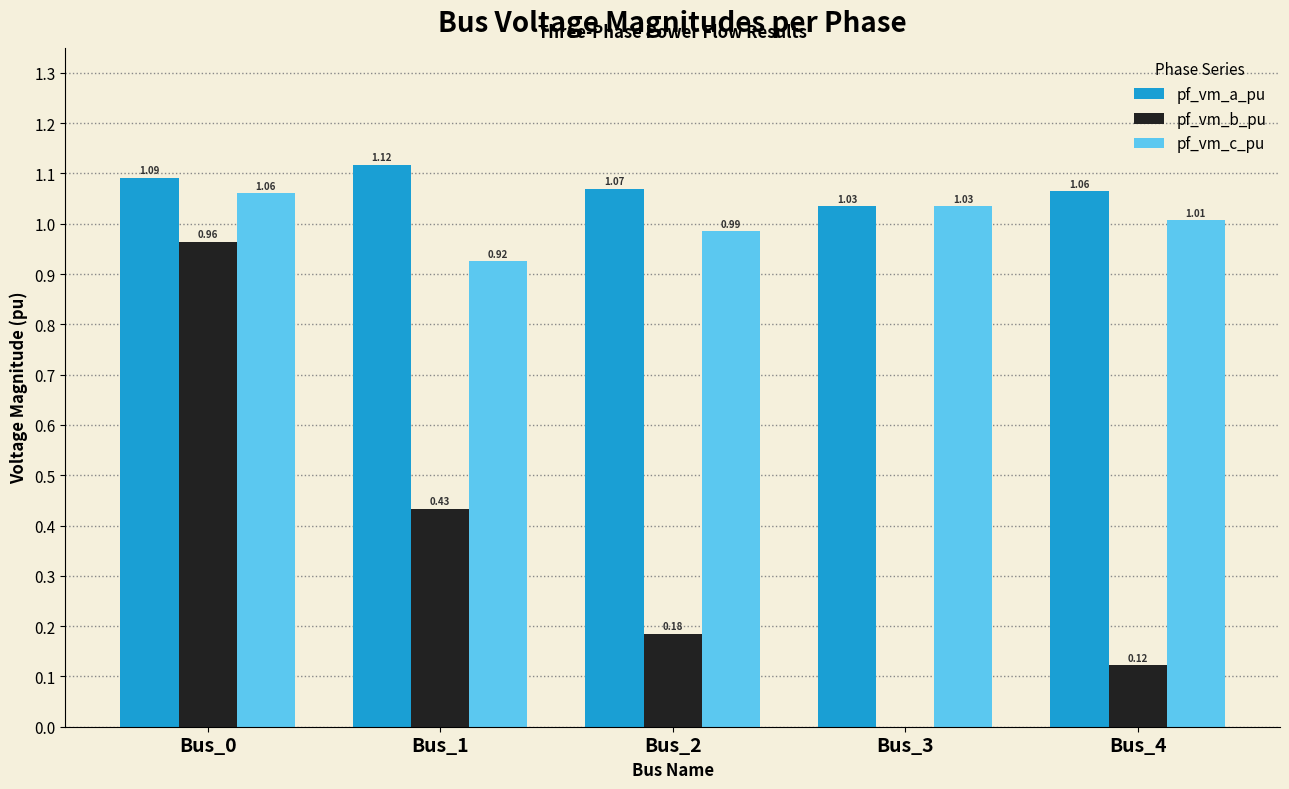

How many groups of bars are there?

5